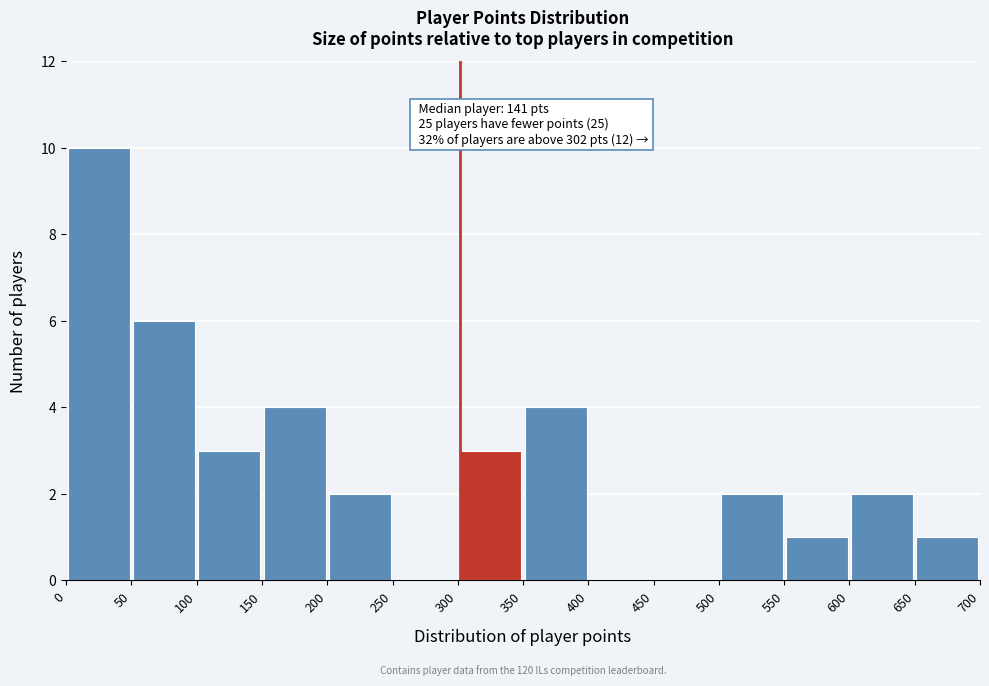

Which range on the x-axis has the tallest bar?

0 to 50